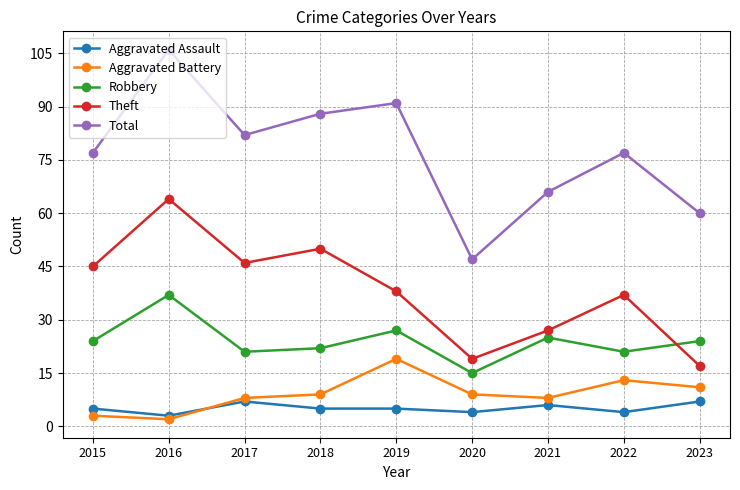

At which category does Total reach its first local peak?

2016